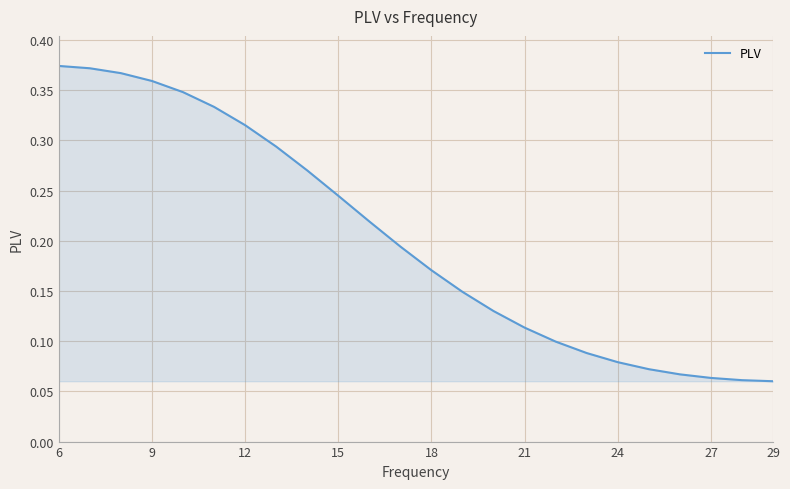

What is the change in value from 9 to 27?

-0.3